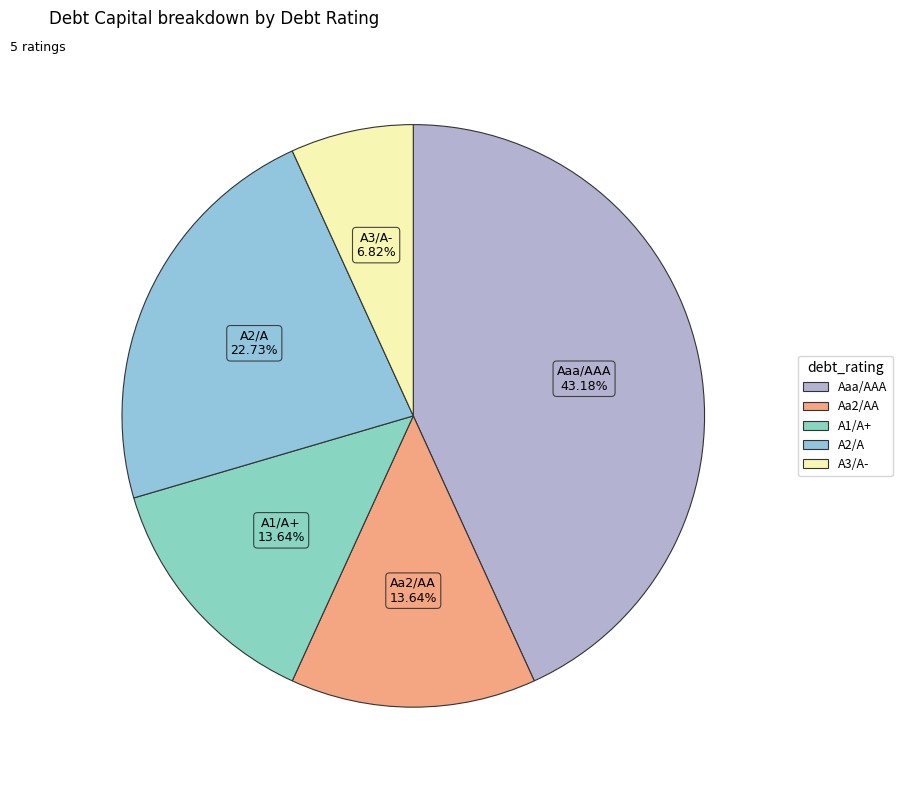

What percentage is the A3/A- slice, to the nearest percent?

7%